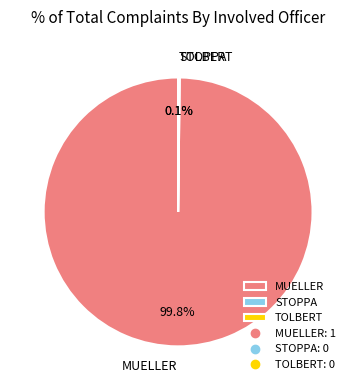

Is MUELLER the majority of the pie?

Yes